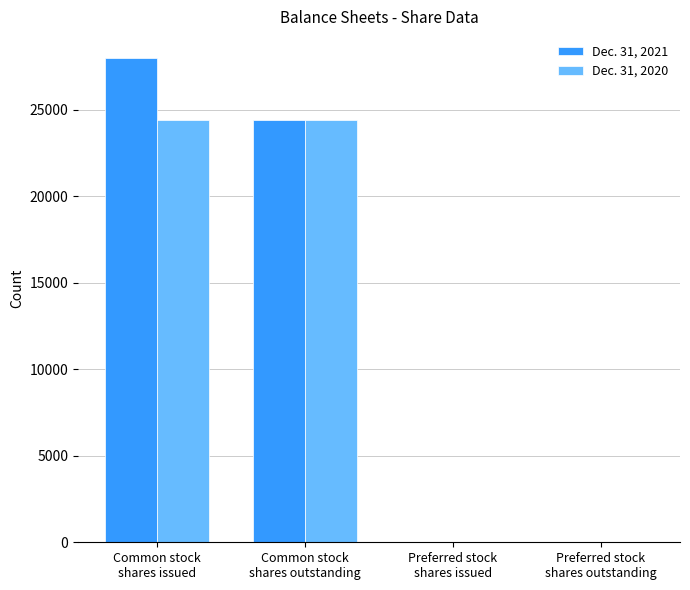

The Dec. 31, 2021 series shows 27980 at Common stock
shares issued. True or false?

True